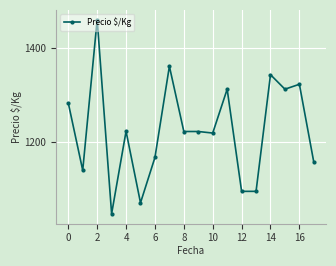

What is the maximum value shown in the chart?

1461.3